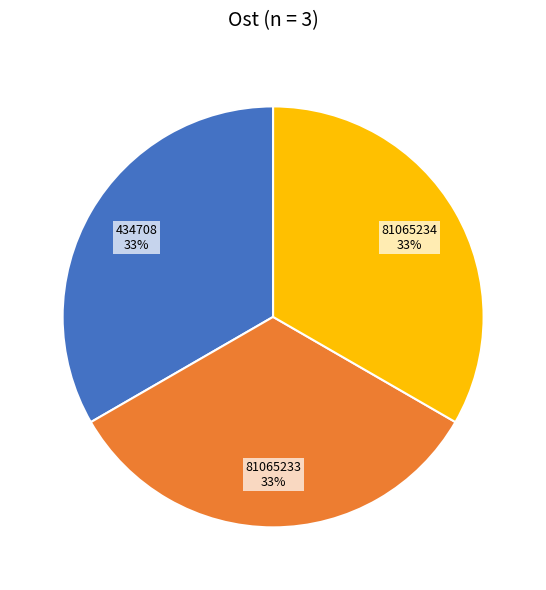

To the nearest percent, what portion does 81065234 represent?

33%